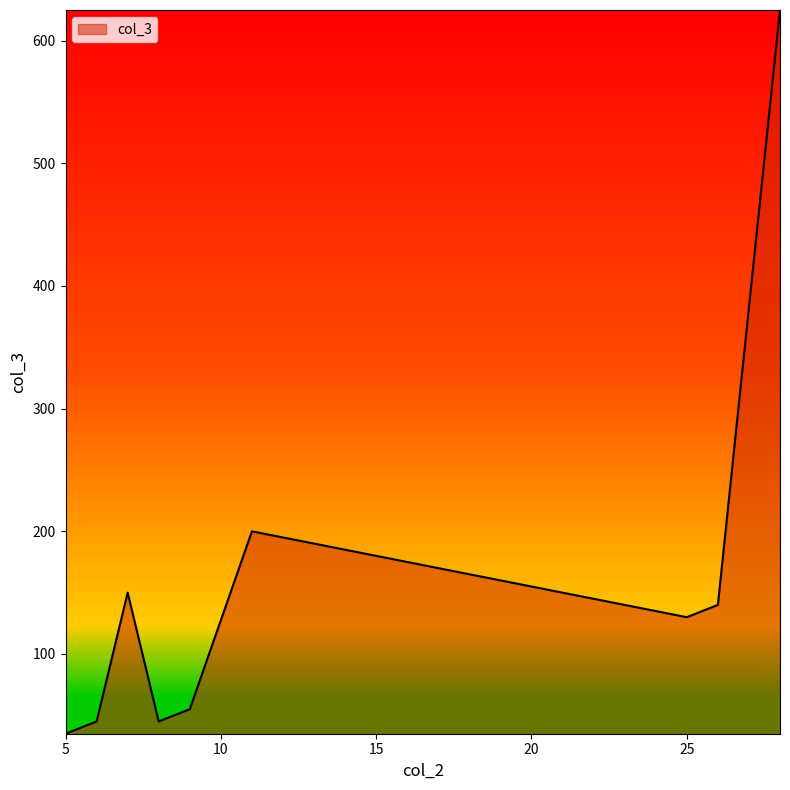

What is the smallest value displayed?

35